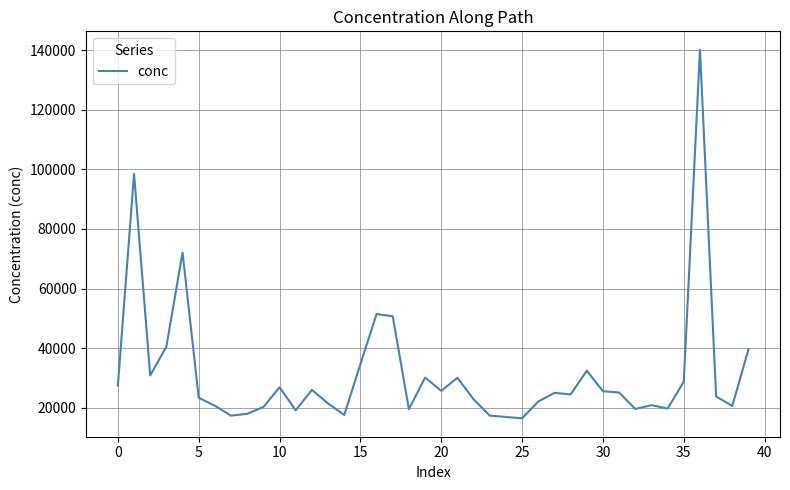

What is the difference between the maximum and minimum values?

123626